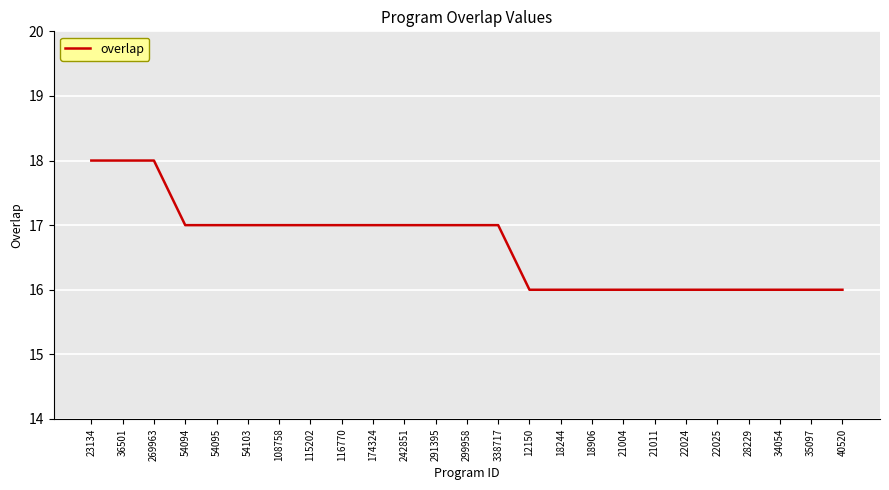

What position from the left is 28229?

22